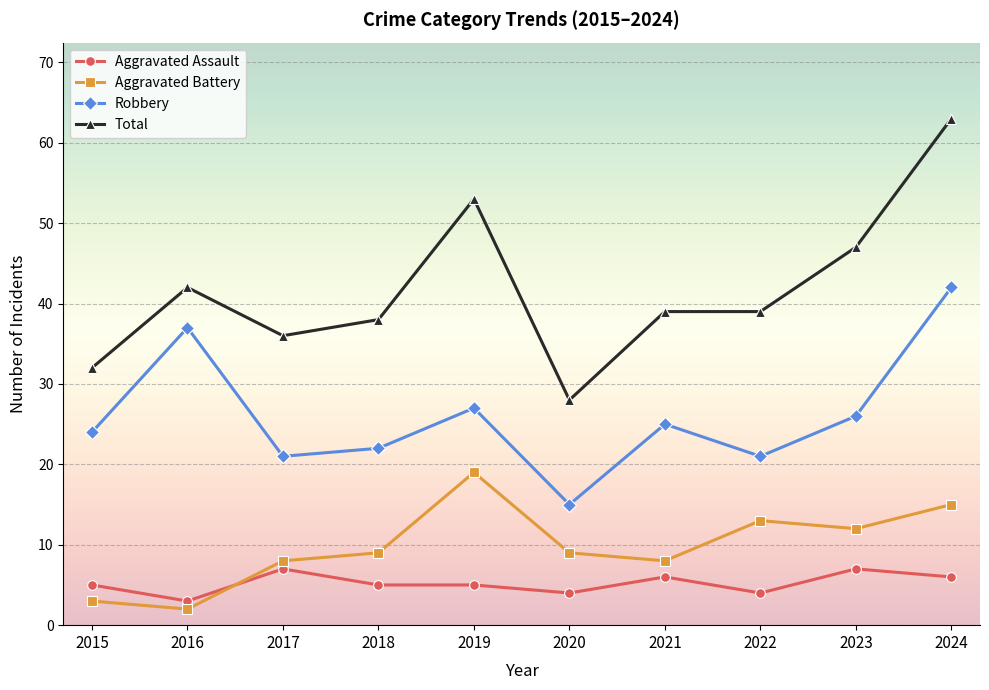

Reading left to right, extract all data points from this chart.

Aggravated Assault: 5	3	7	5	5	4	6	4	7	6
Aggravated Battery: 3	2	8	9	19	9	8	13	12	15
Robbery: 24	37	21	22	27	15	25	21	26	42
Total: 32	42	36	38	53	28	39	39	47	63